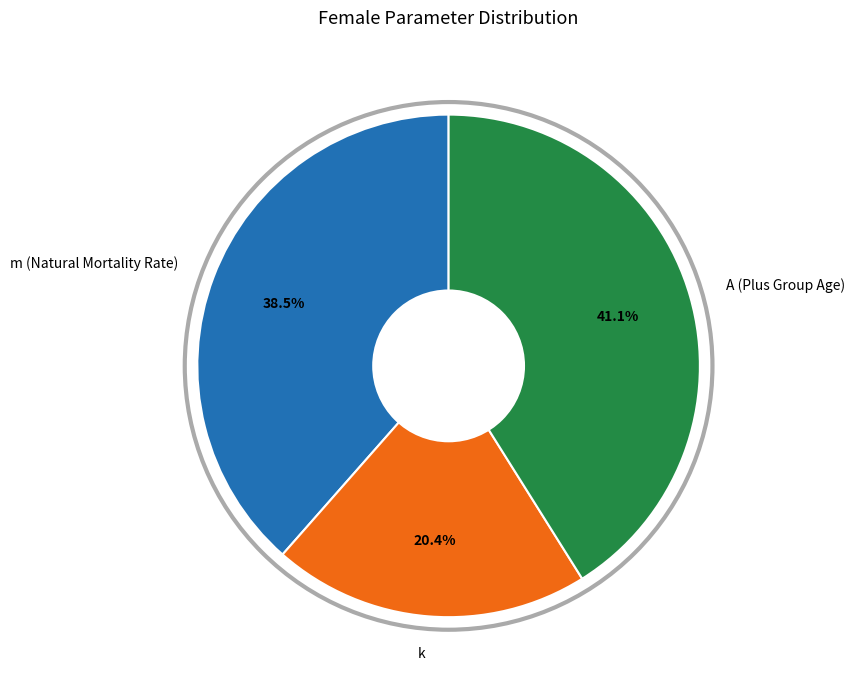

Rank the categories by value from highest to lowest.

A (Plus Group Age), m (Natural Mortality Rate), k